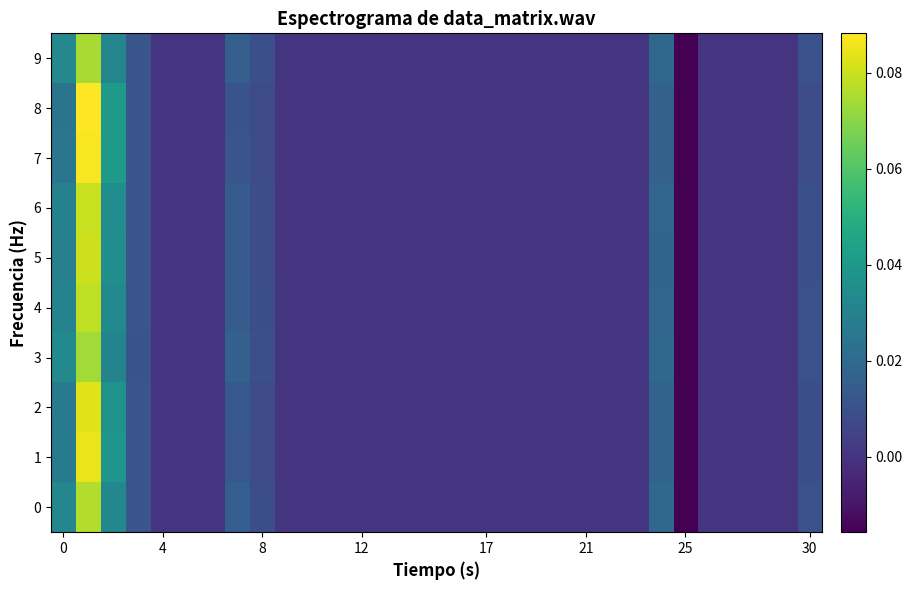

Which series has the largest range (max minus min)?

8